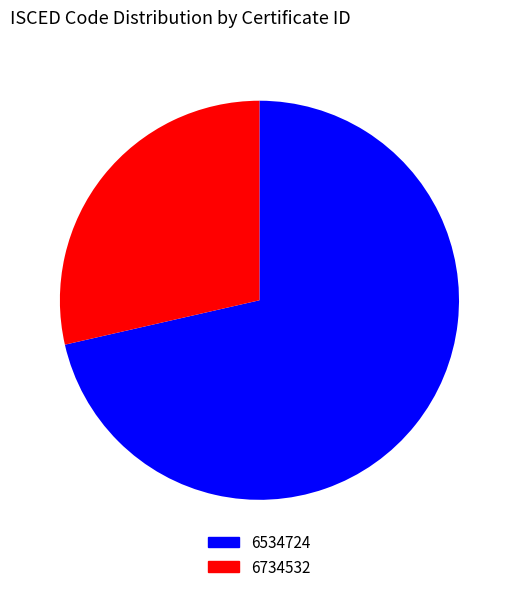

Is it true that 6734532 is 34% of the pie?

False